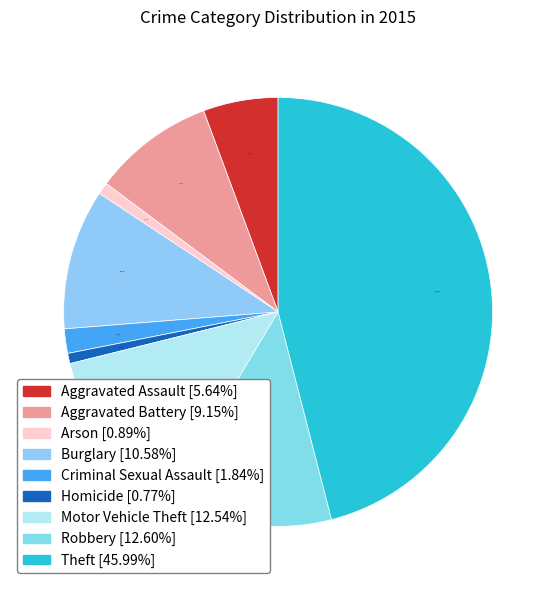

To the nearest percent, what is the combined percentage of Aggravated Battery and Burglary?

20%